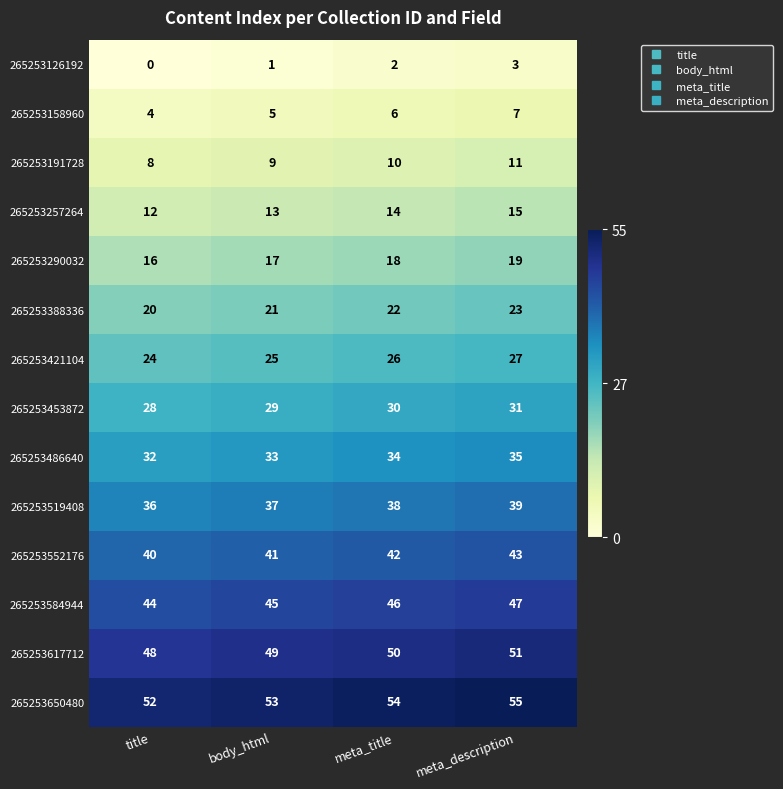

At which category is the sum across all series the highest?

meta_description